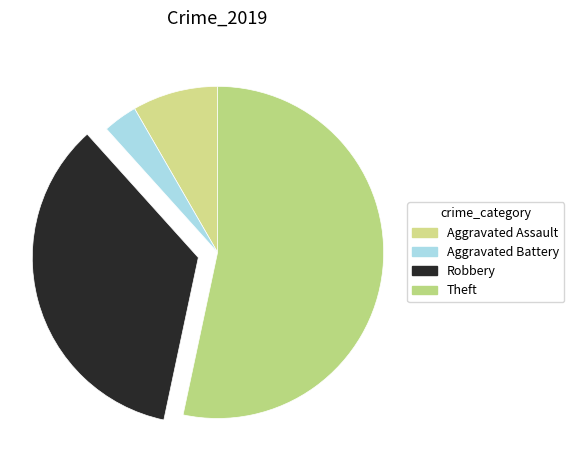

Count the number of slices in the pie.

4